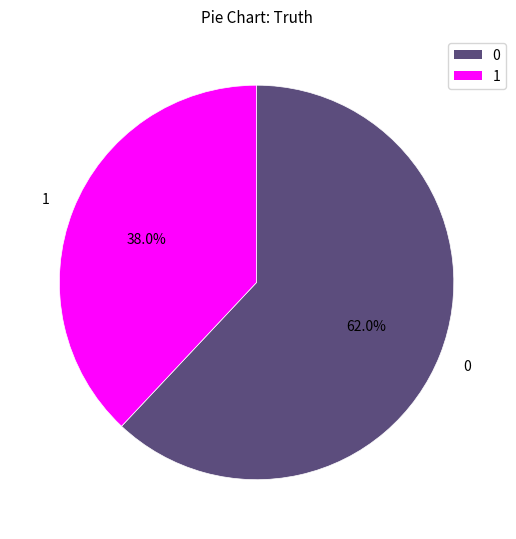

How many segments does this pie chart have?

2